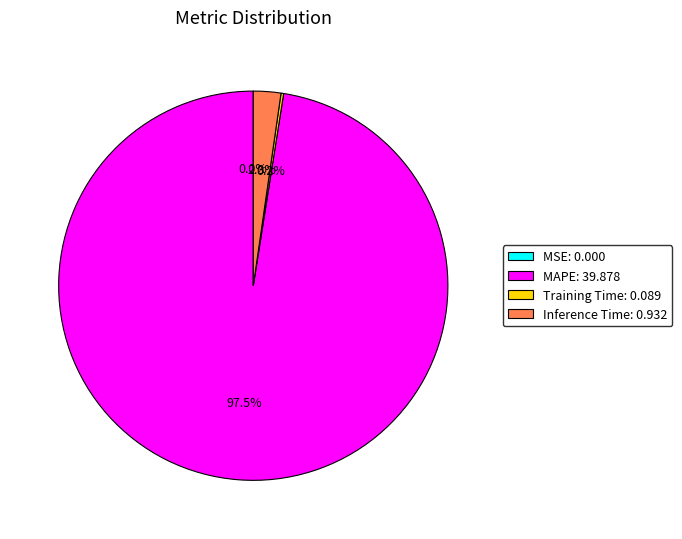

What is the largest slice in the pie chart?

MAPE